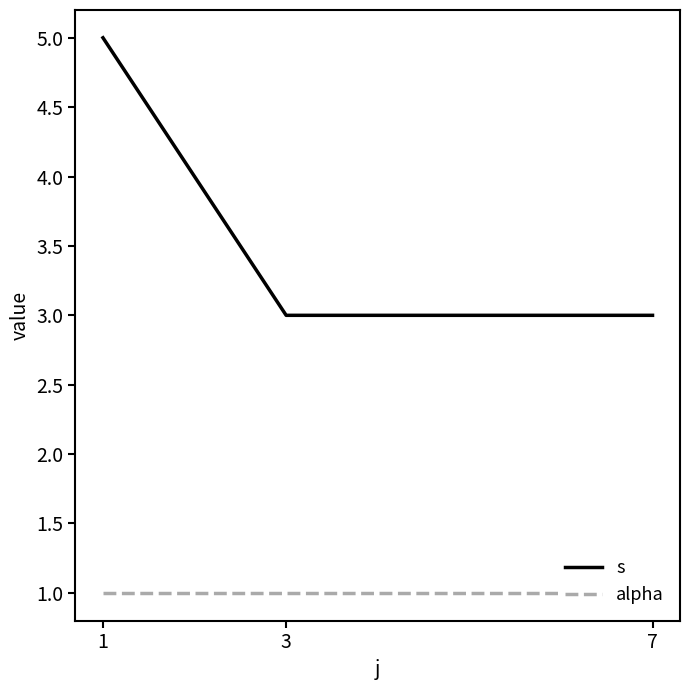

Reading left to right, extract all data points from this chart.

s: 1=5	3=3	7=3
alpha: 1=1	3=1	7=1